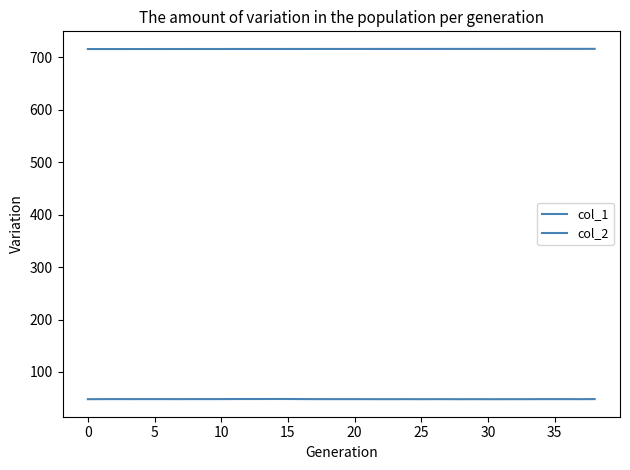

How many lines are shown in the chart?

2